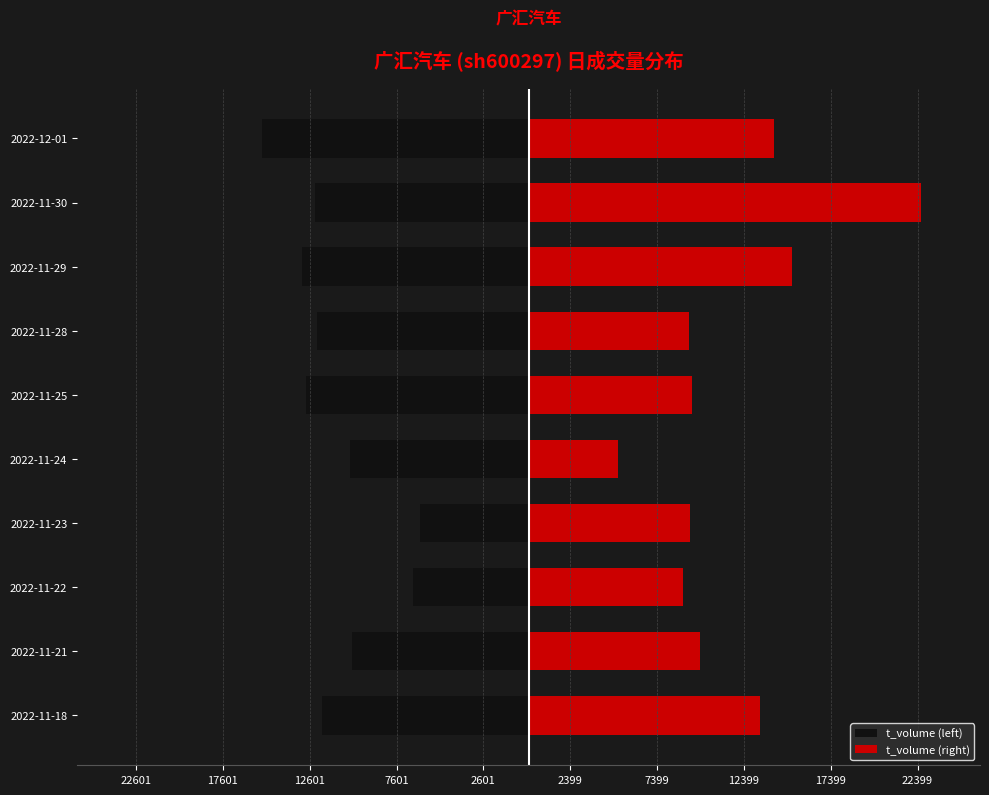

Rank the series by their average value, from highest to lowest.

t_volume (right), t_volume (left)